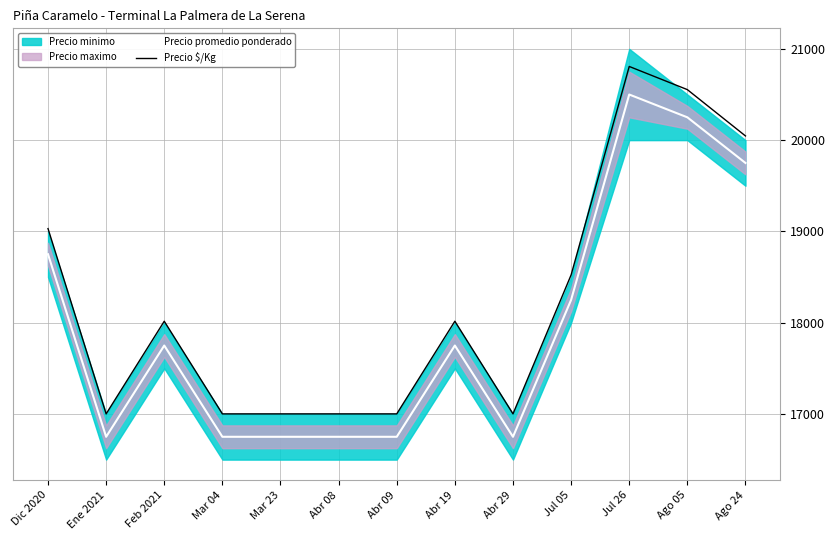

Where does the Precio promedio ponderado series first go above 17750?

Dic 2020